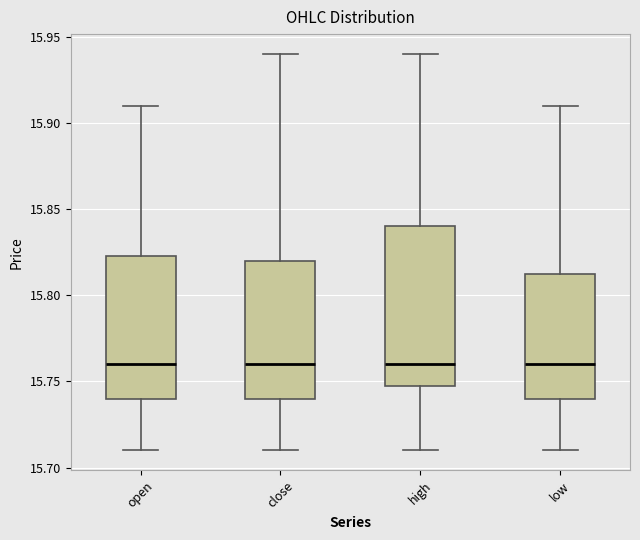

Reading left to right, read every box against the y-axis: the position of its median line, the range the box covers, and the ends of its whiskers. The values are not printed on the chart, so give them approximately, as read against the axis.

open: median 15.760, box 15.740 to 15.825, whiskers 15.710 to 15.910
close: median 15.760, box 15.740 to 15.820, whiskers 15.710 to 15.940
high: median 15.760, box 15.750 to 15.840, whiskers 15.710 to 15.940
low: median 15.760, box 15.740 to 15.815, whiskers 15.710 to 15.910